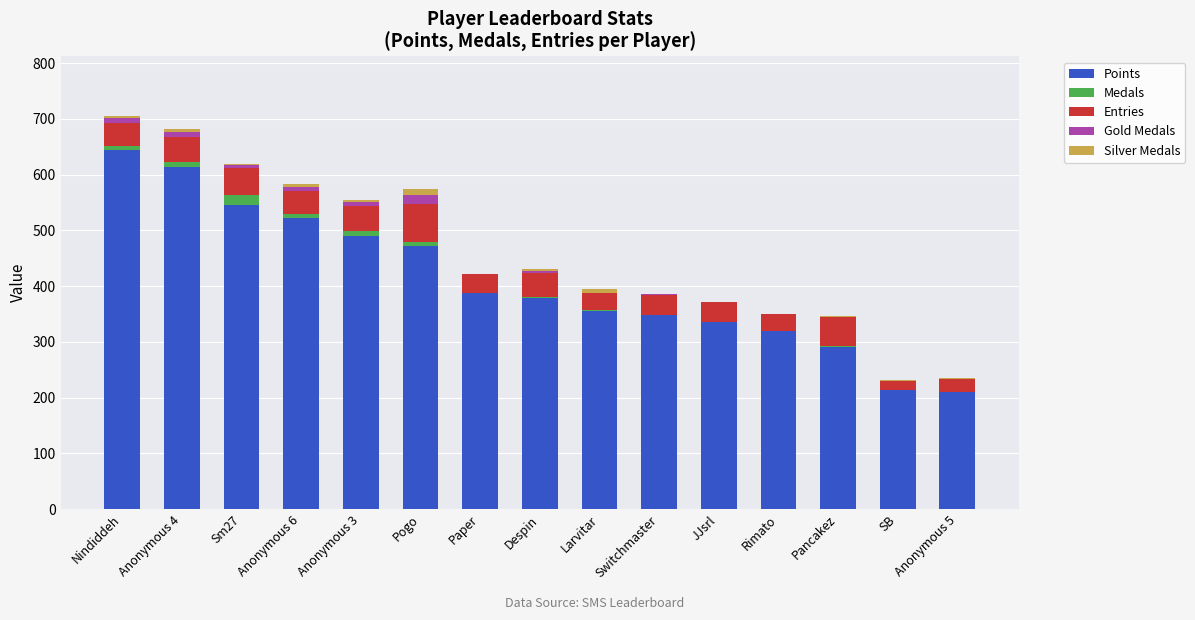

What are all the series names shown in the legend?

Points, Medals, Entries, Gold Medals, Silver Medals